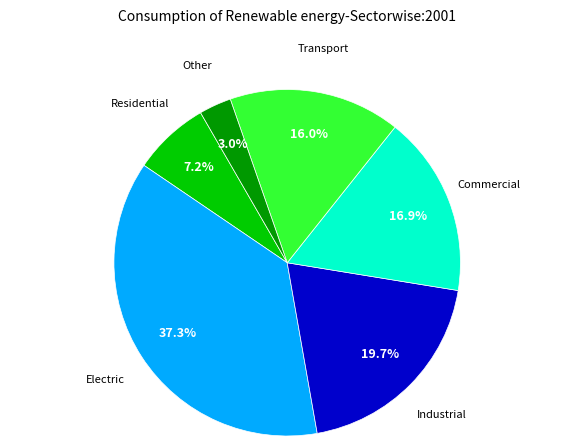

Does any single category account for the majority?

No